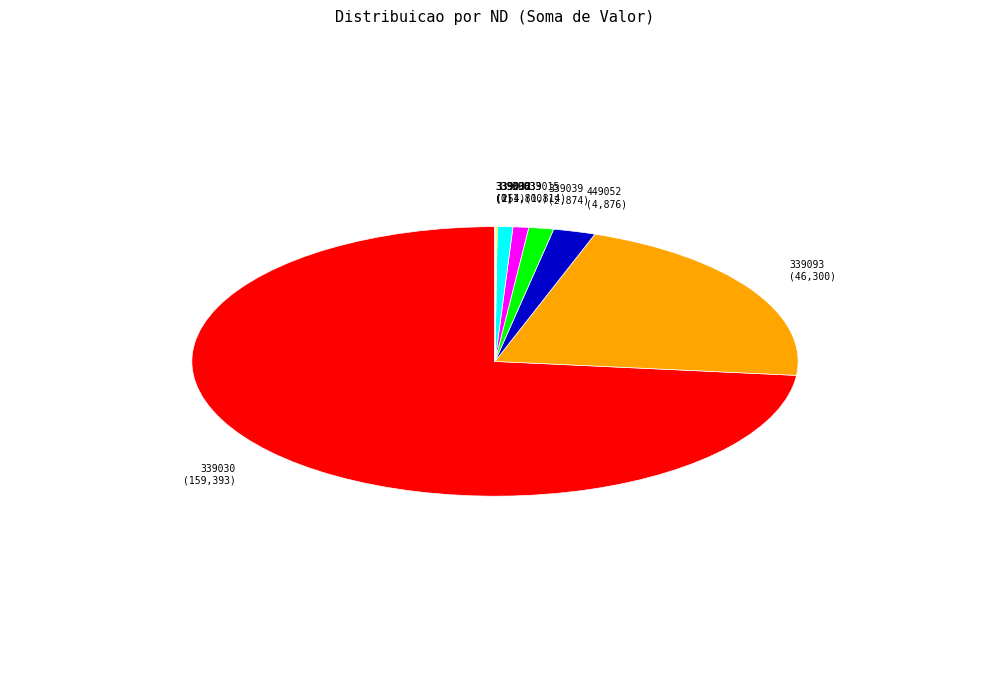

True or false: 339039 accounts for 14% of the total.

False